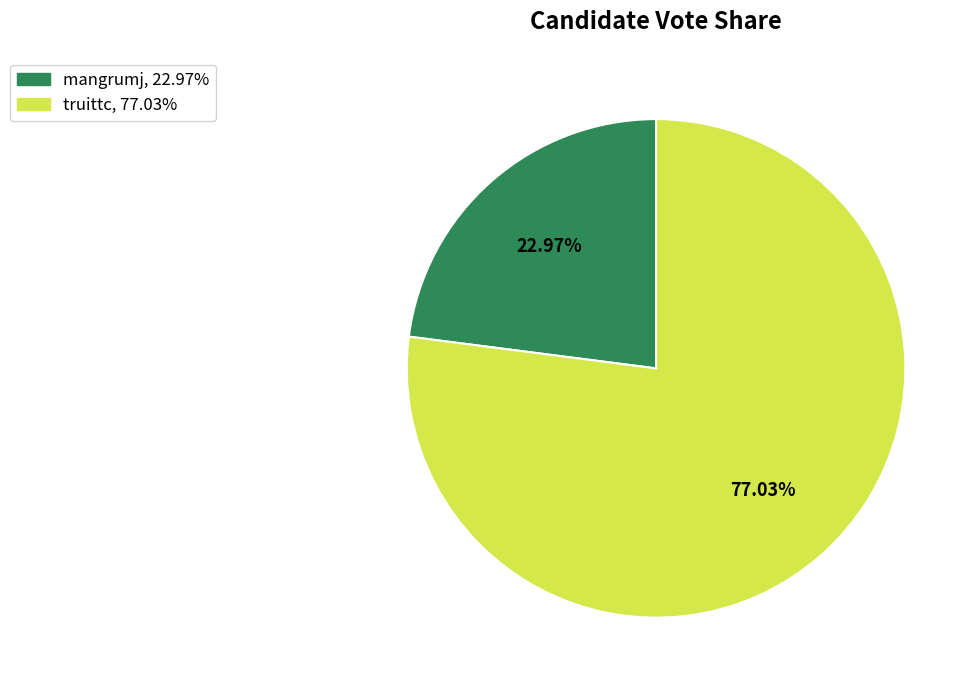

Which has a higher value, mangrumj or truittc?

truittc